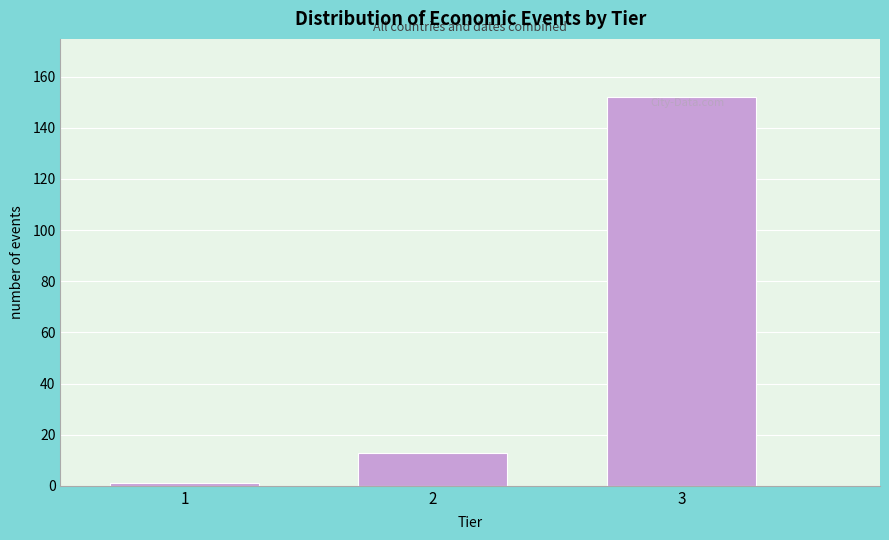

Reading left to right, list all the values displayed in this chart.

1	13	152